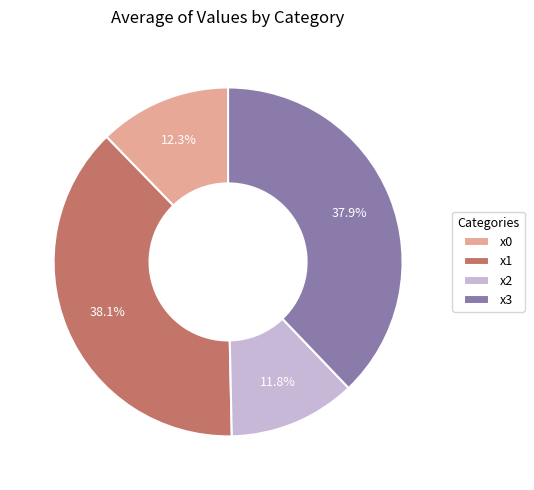

How many slices are in this pie chart?

4